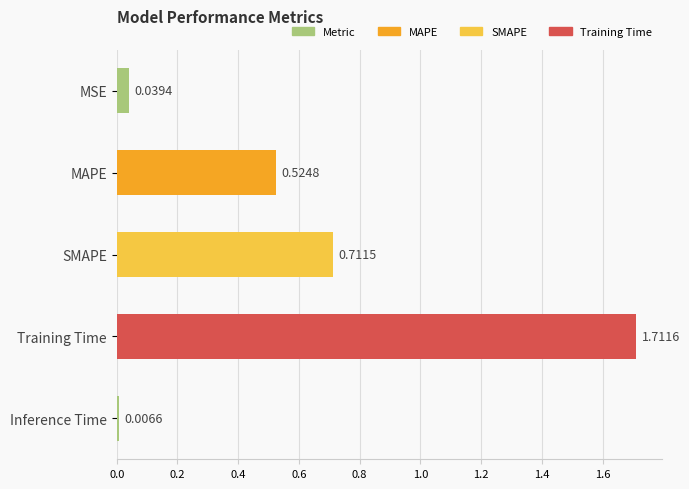

List the labels in order of value, largest first.

Training Time, SMAPE, MAPE, MSE, Inference Time